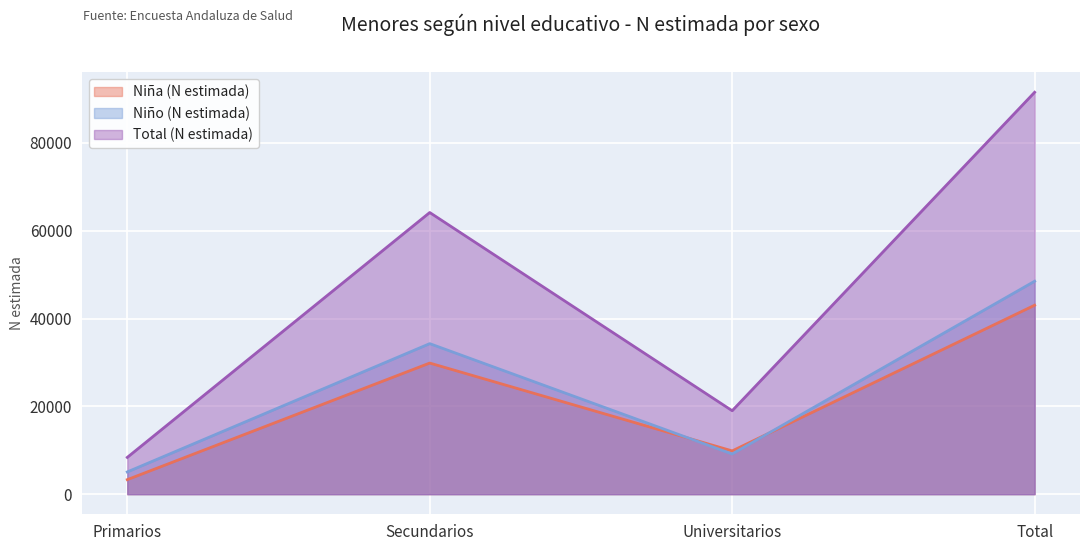

What is the value of the Total (N estimada) point at the 4th from the left?

91531